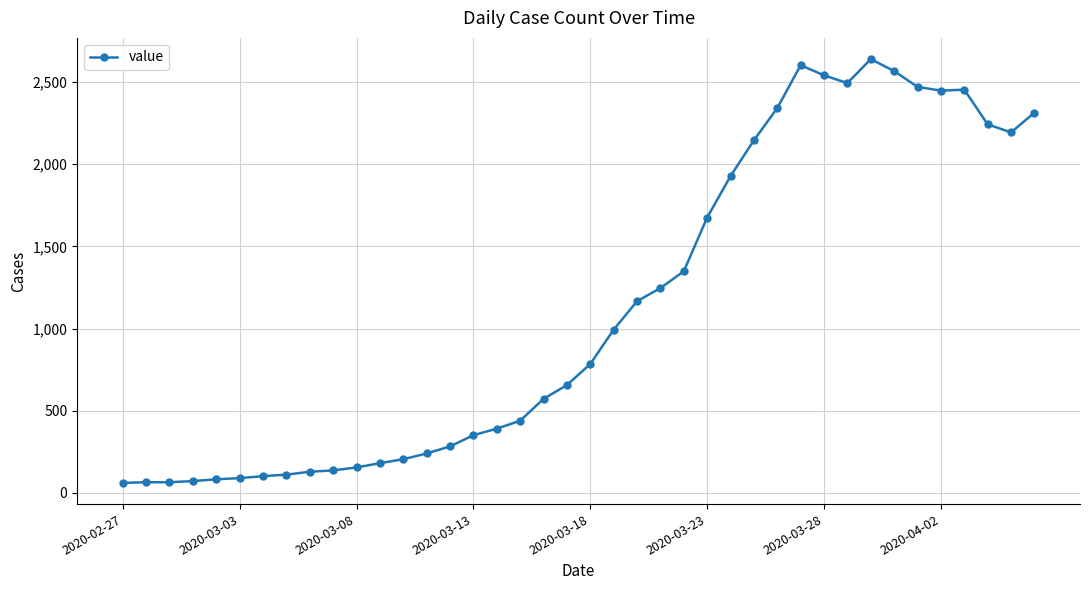

True or false: the data has more than 2 interior local peaks.

True